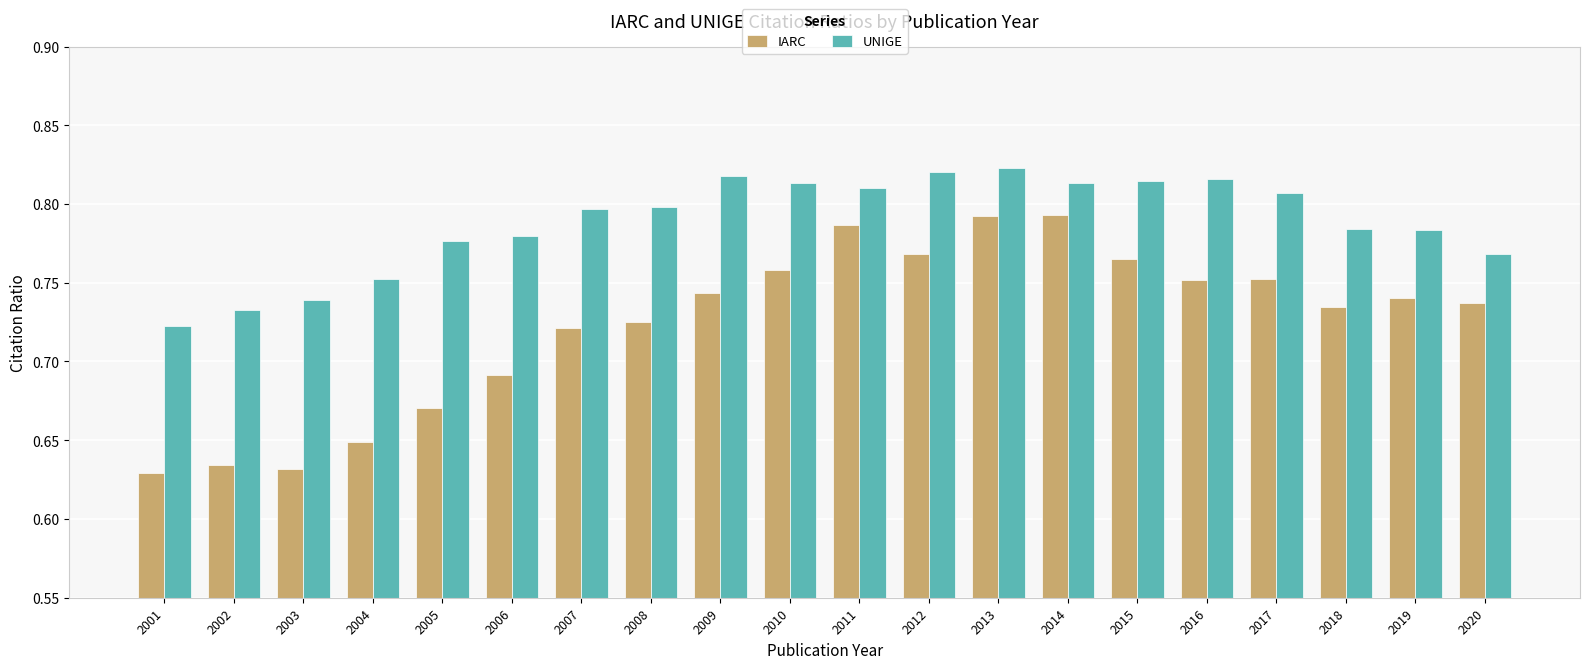

Does the chart contain any negative values?

No